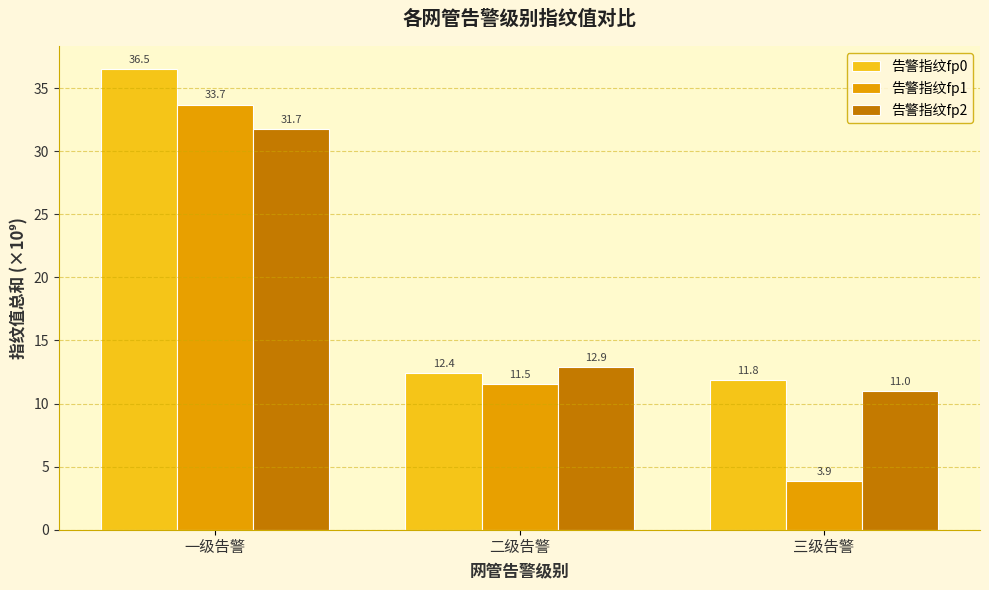

Rank the series at 二级告警 from lowest to highest value.

告警指纹fp1, 告警指纹fp0, 告警指纹fp2